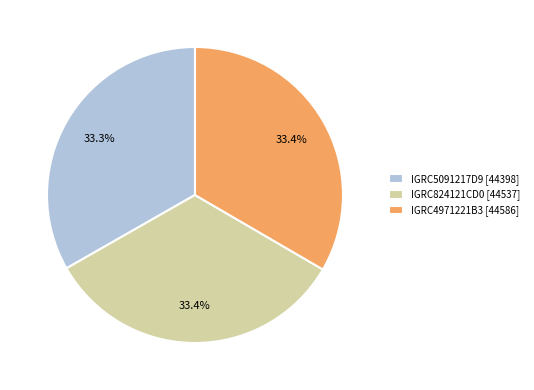

What is the ratio of the value at IGRC5091217D9 [44398] to the value at IGRC824121CD0 [44537]?

1.0